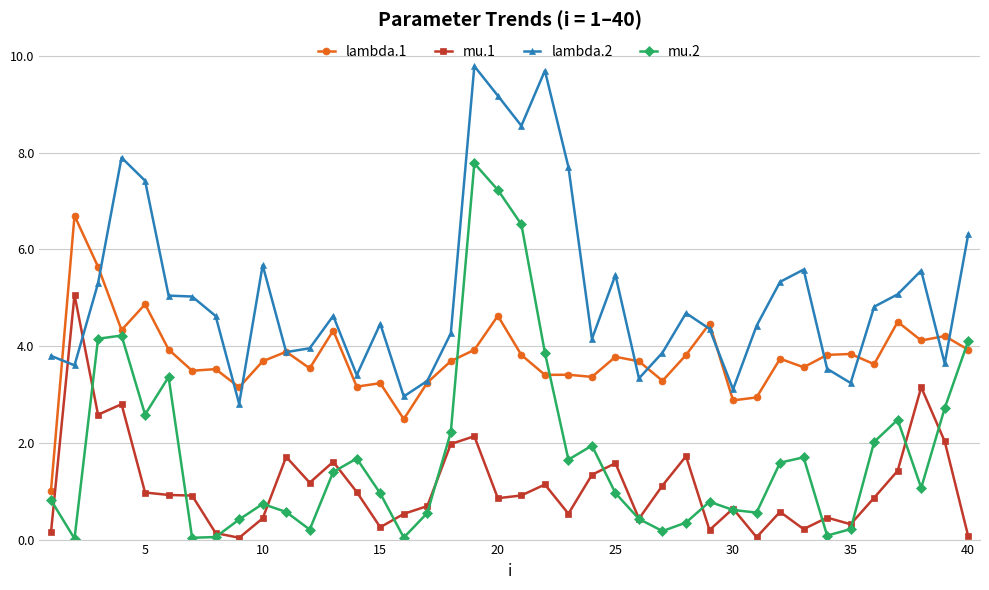

True or false: mu.1 has more than 2 points higher than both neighbors.

True